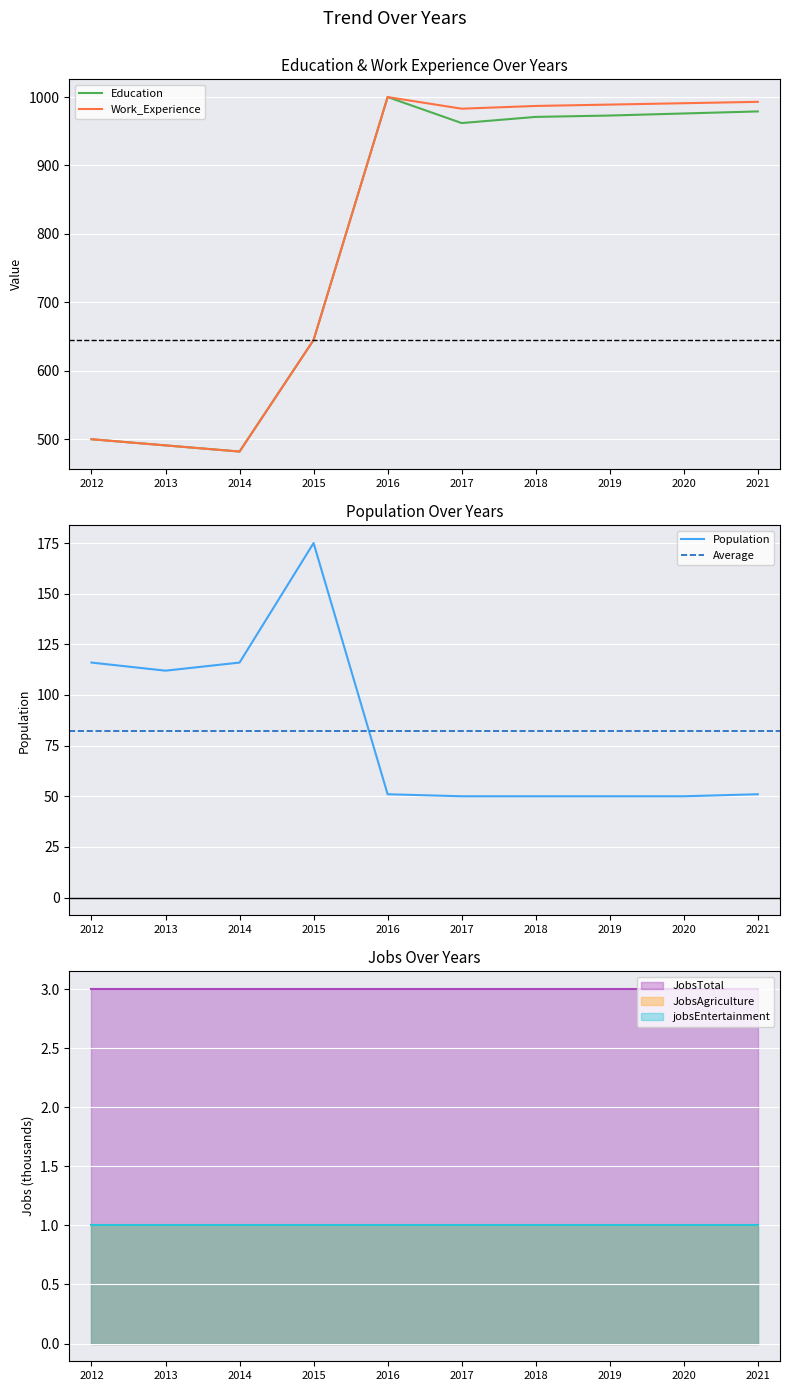

Where is the first local minimum for Population?

2013